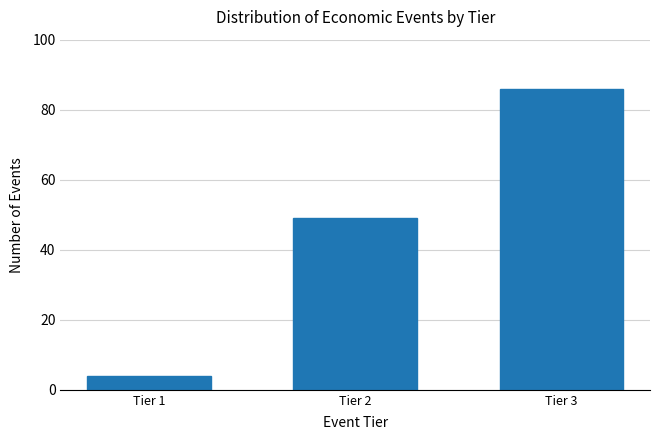

Reading left to right, extract all data points from this chart.

Tier 1=4	Tier 2=49	Tier 3=86